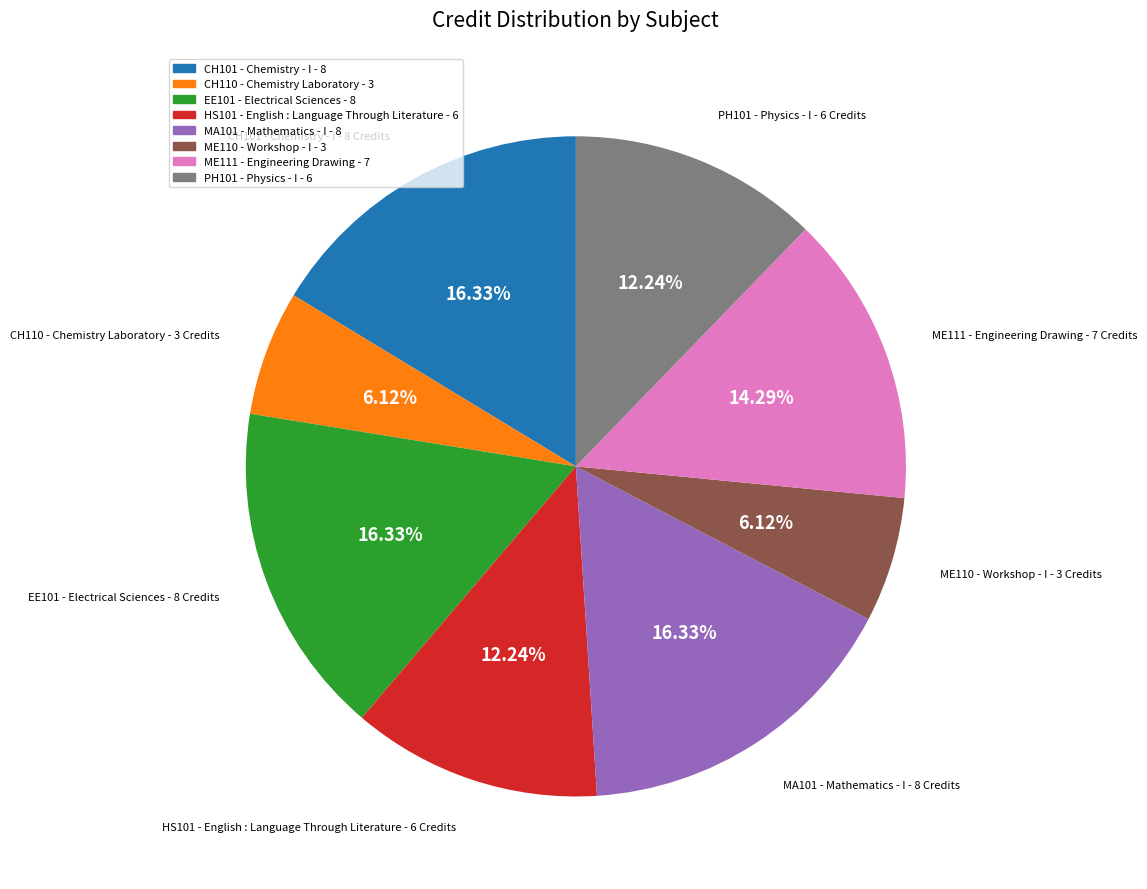

What percentage do CH110 - Chemistry Laboratory and HS101 - English : Language Through Literature together represent?

18.4%